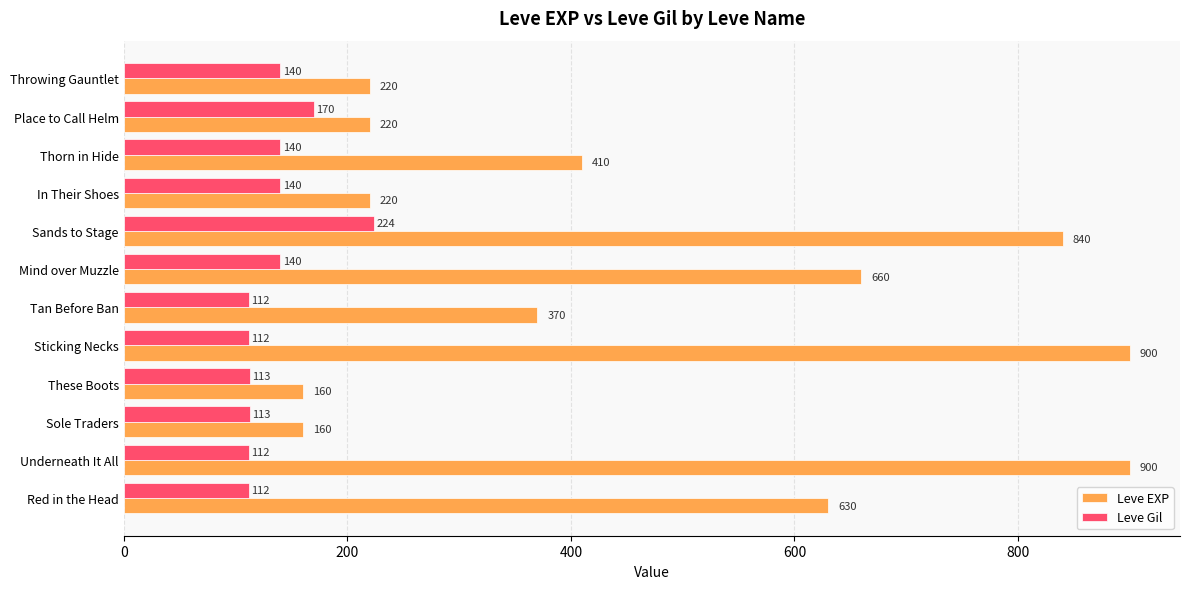

Rank the series at Tan Before Ban from highest to lowest value.

Leve EXP, Leve Gil